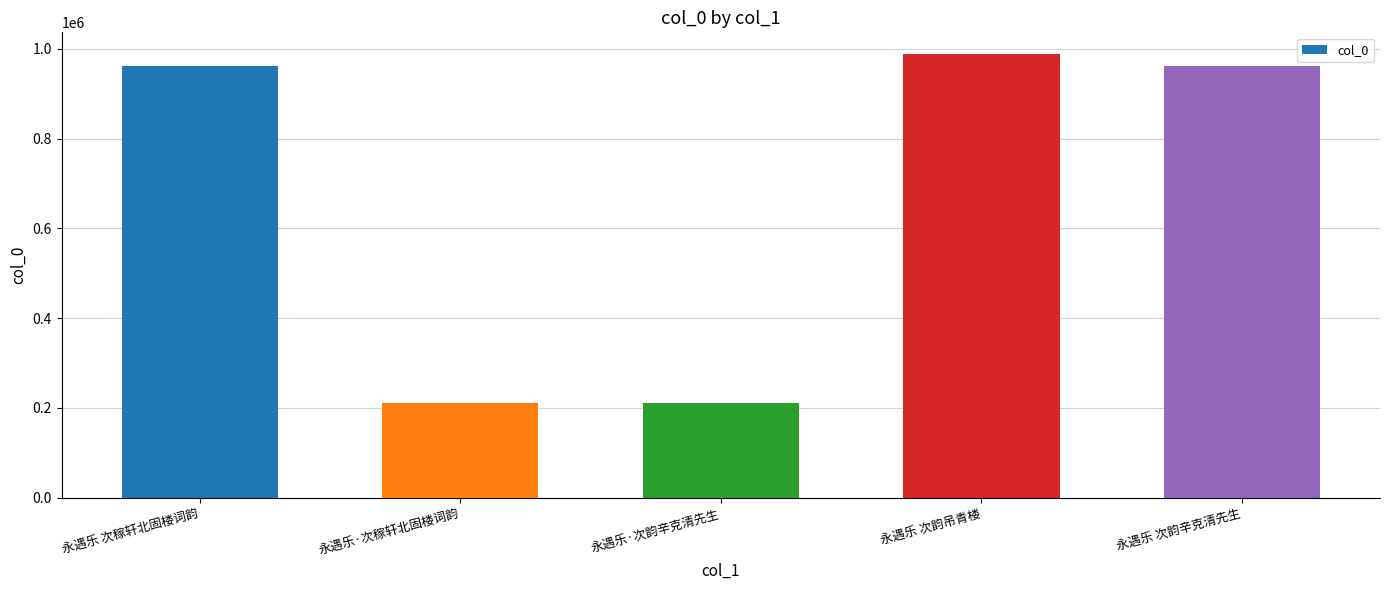

What is the approximate value at 永遇乐 次韵吊青楼, to the nearest 10?

987070